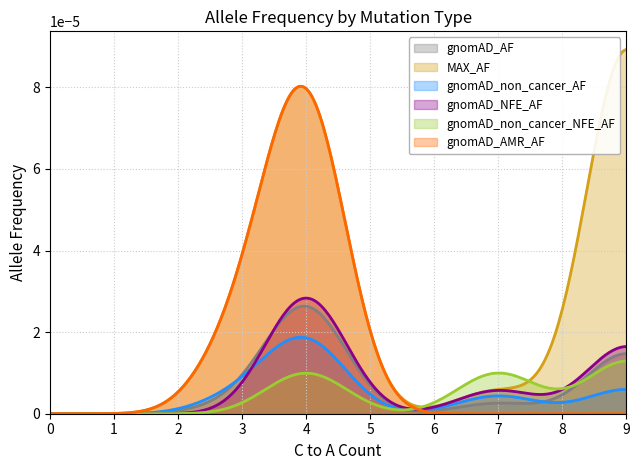

Which series has the widest spread of values?

MAX_AF